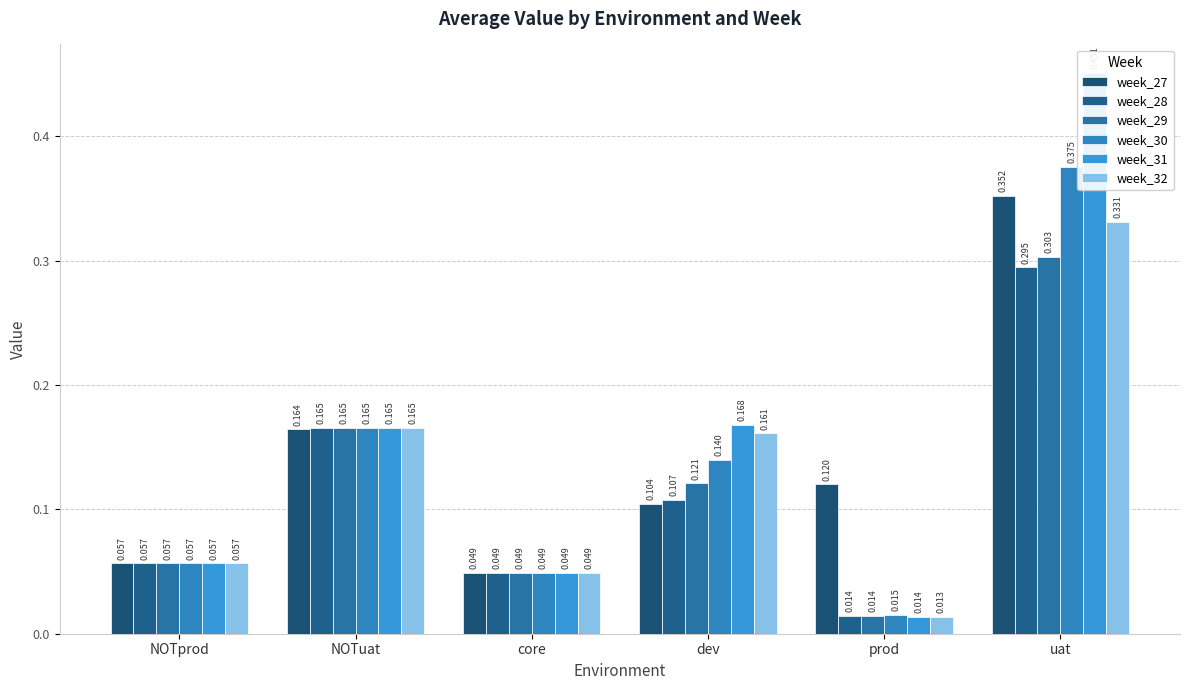

Which series has the largest total across all categories?

week_31